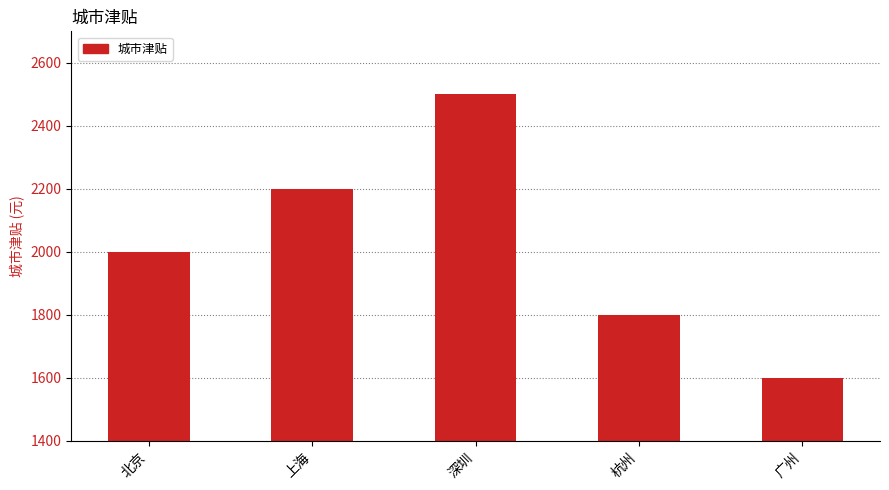

What is the difference between the maximum and minimum values?

900